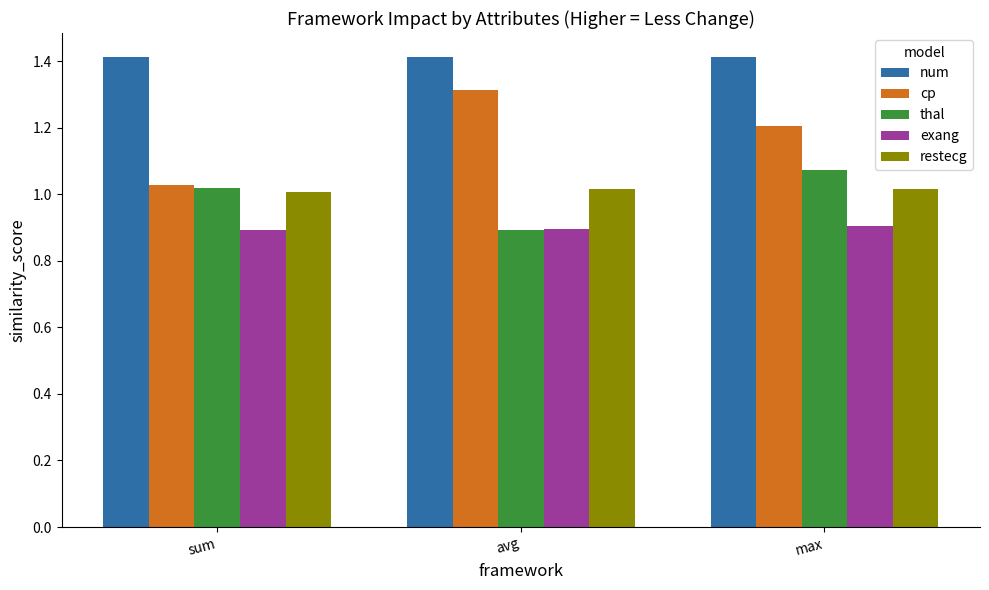

True or false: exang has a value of 0.9 at avg.

True